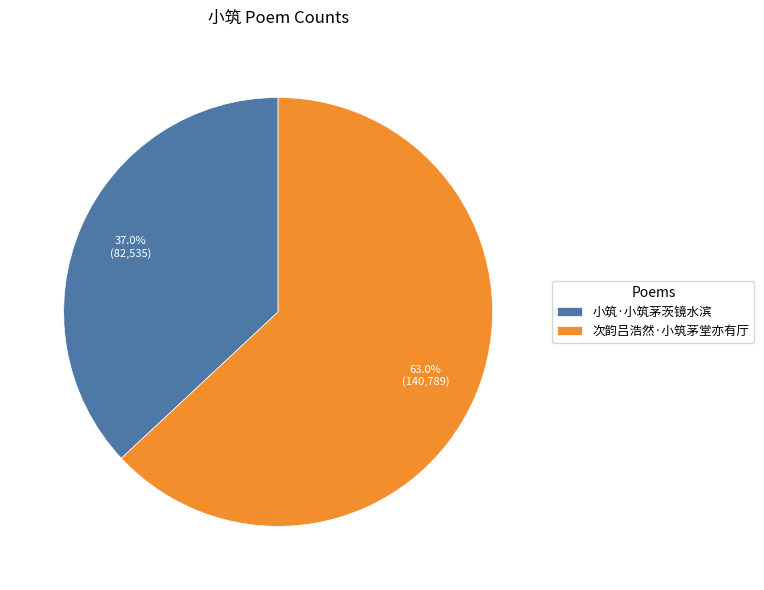

Does 小筑·小筑茅茨镜水滨 represent more than half of the total?

No